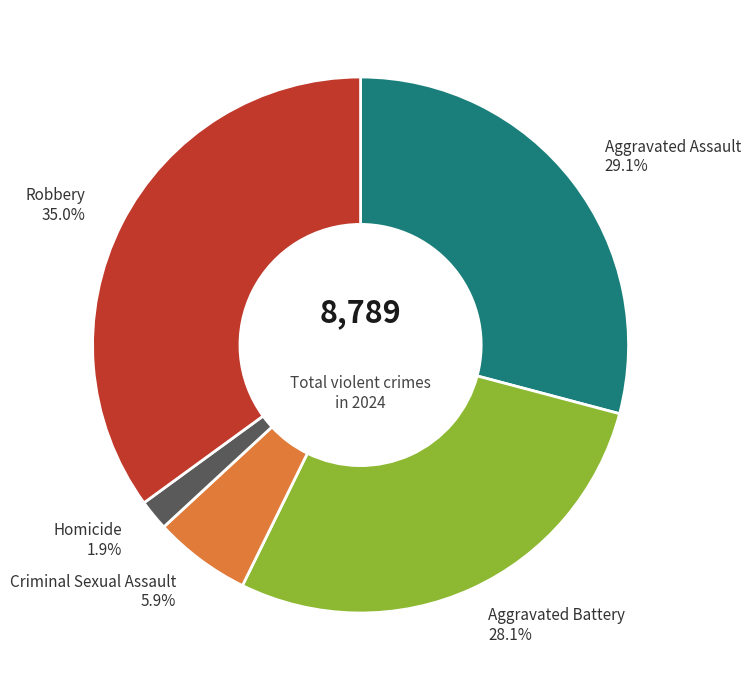

Which slice is the largest?

Robbery